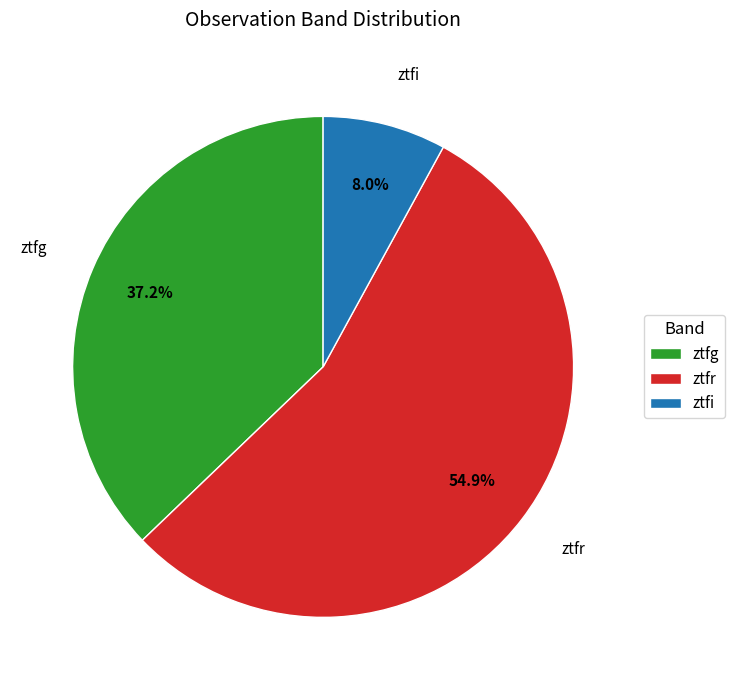

Approximately how many times larger is the value at ztfr compared to ztfg?

1.5